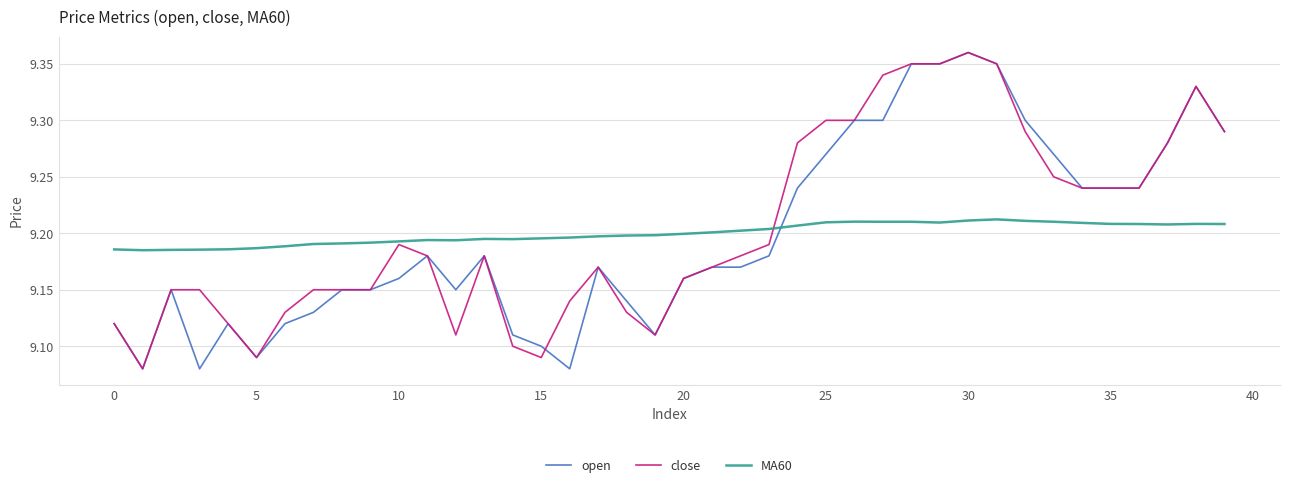

Does the chart have visible grid lines?

Yes